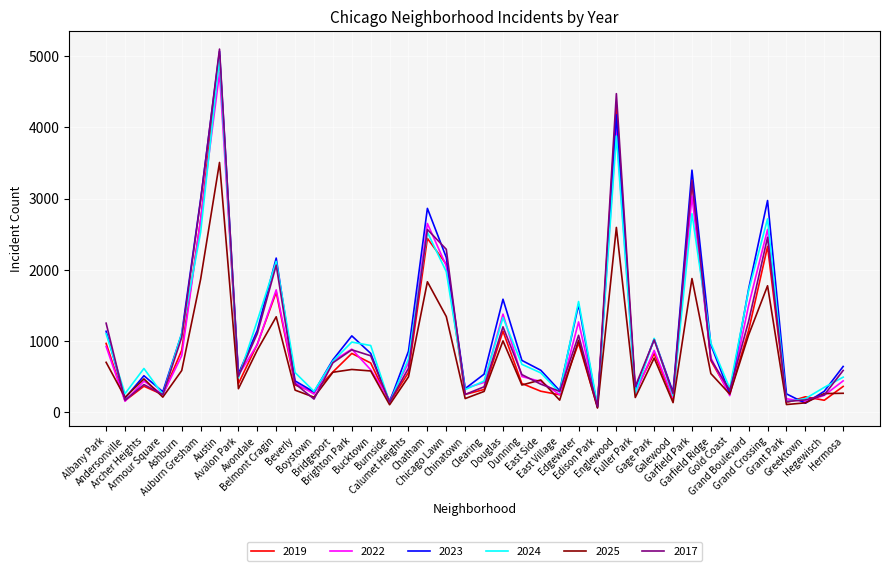

Where is 2023 nearest to the value 2567?

Chatham